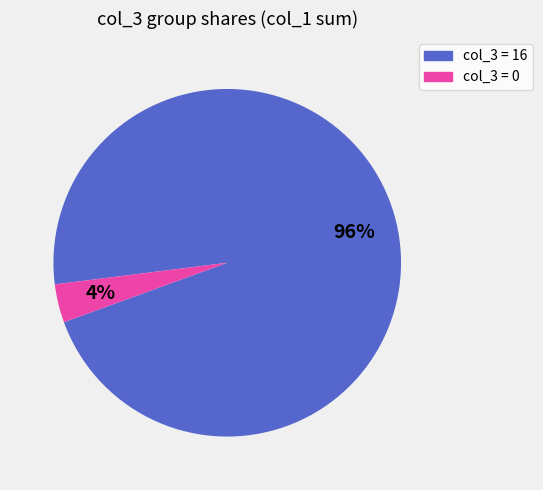

To the nearest percent, what is the average slice percentage?

50%